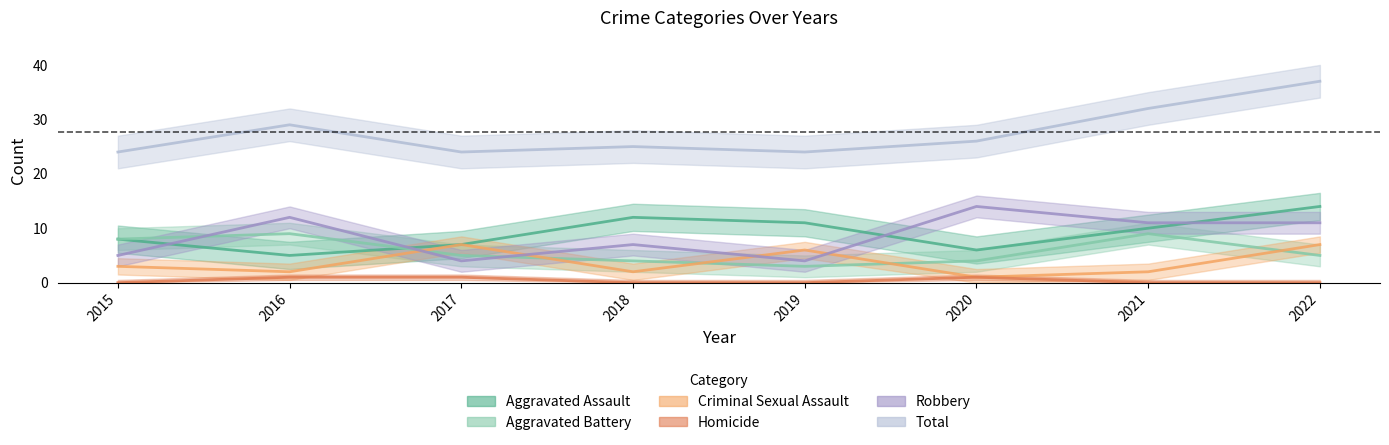

True or false: Robbery has a value of 2 at 2015.

False